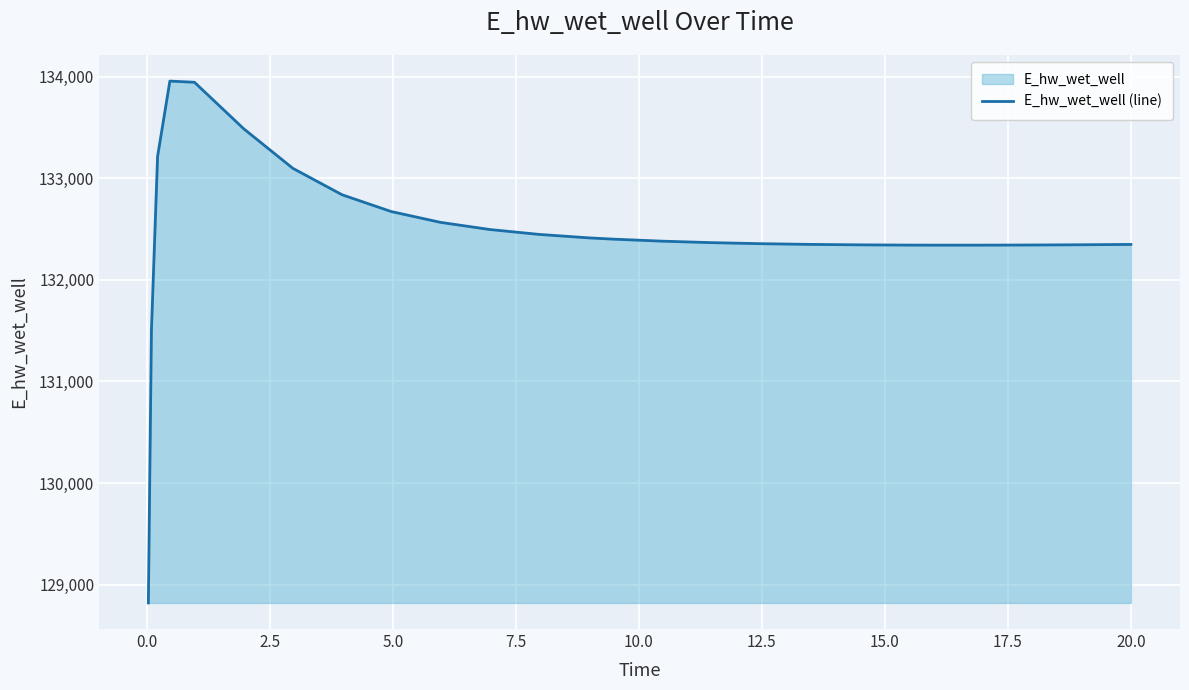

What is the maximum value shown in the chart?

133955.2